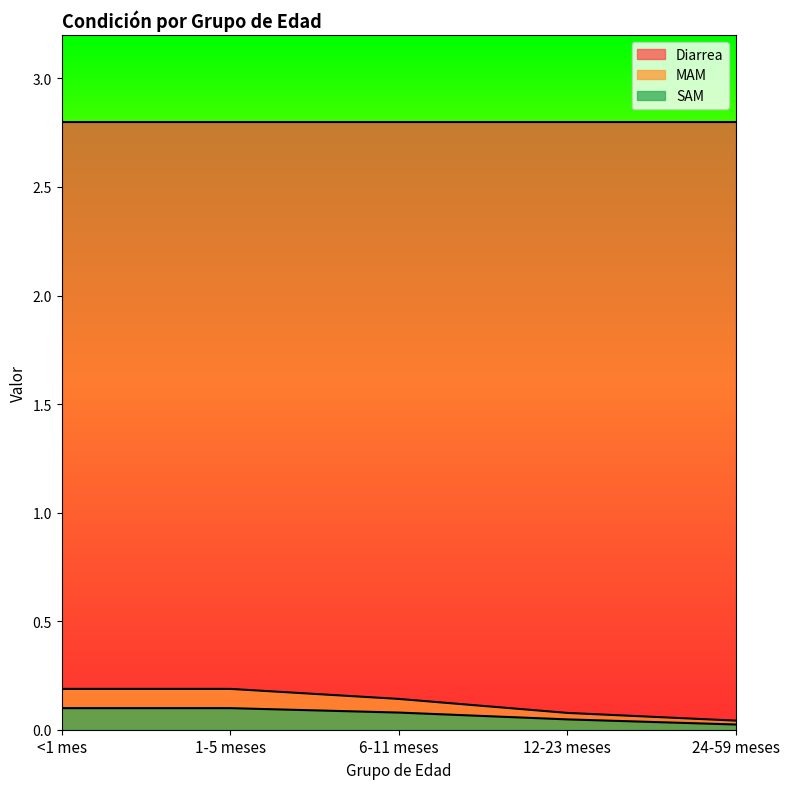

Which series has the largest range (max minus min)?

MAM